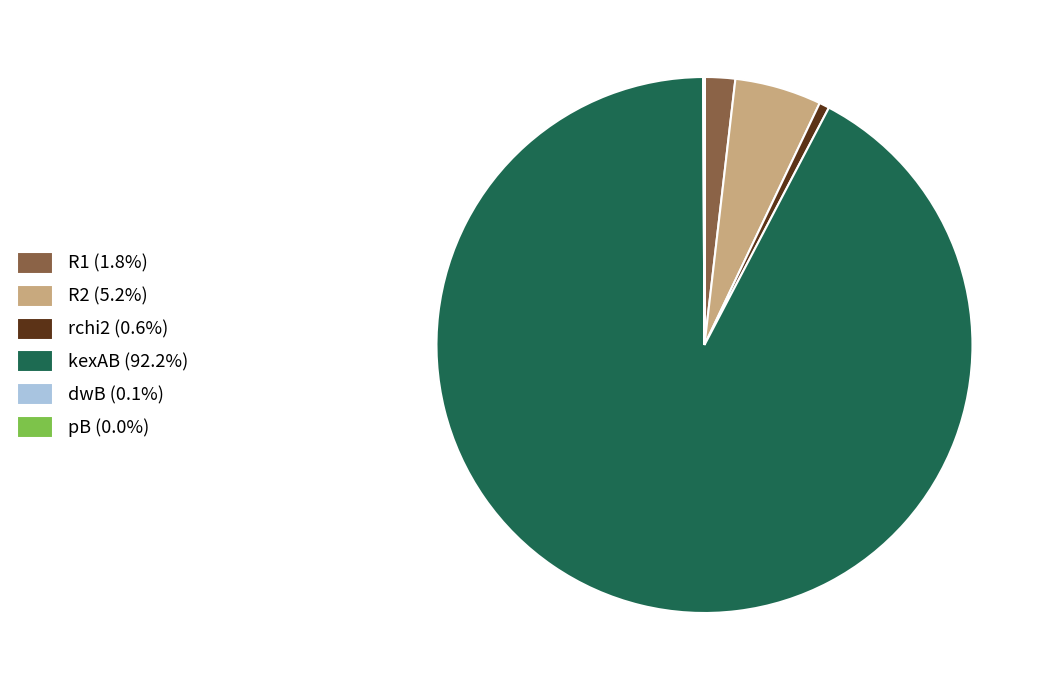

Is there any slice that represents more than half of the pie?

Yes